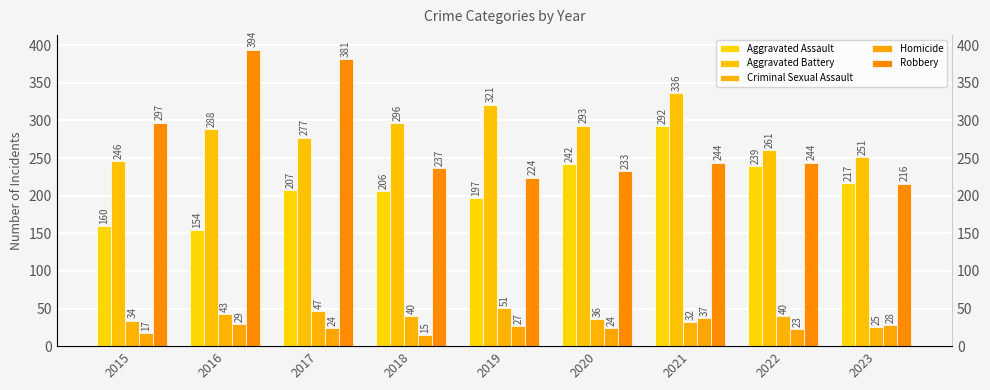

Which series changed the most between 2015 and 2021?

Aggravated Assault